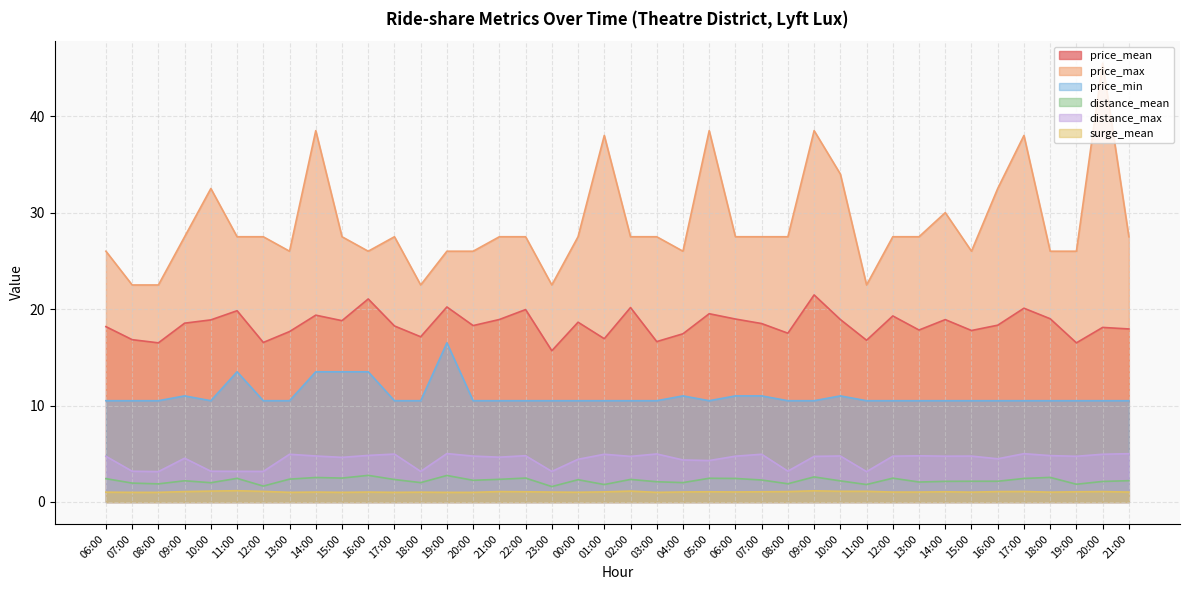

True or false: price_min has more than 2 interior local peaks.

True